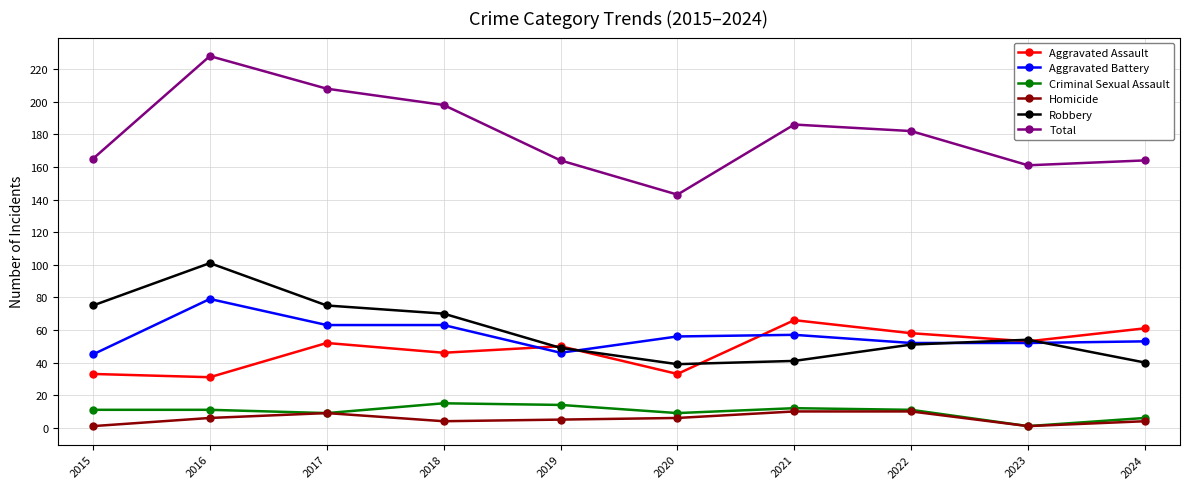

What is the smallest value displayed?

1